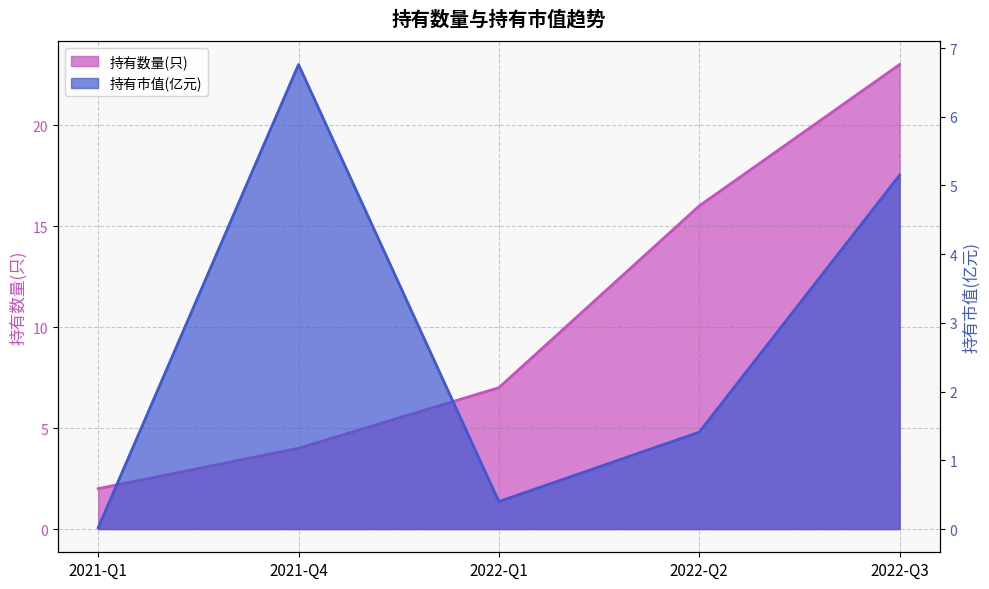

Between 2021-Q4 and 2021-Q1, which is larger?

2021-Q4